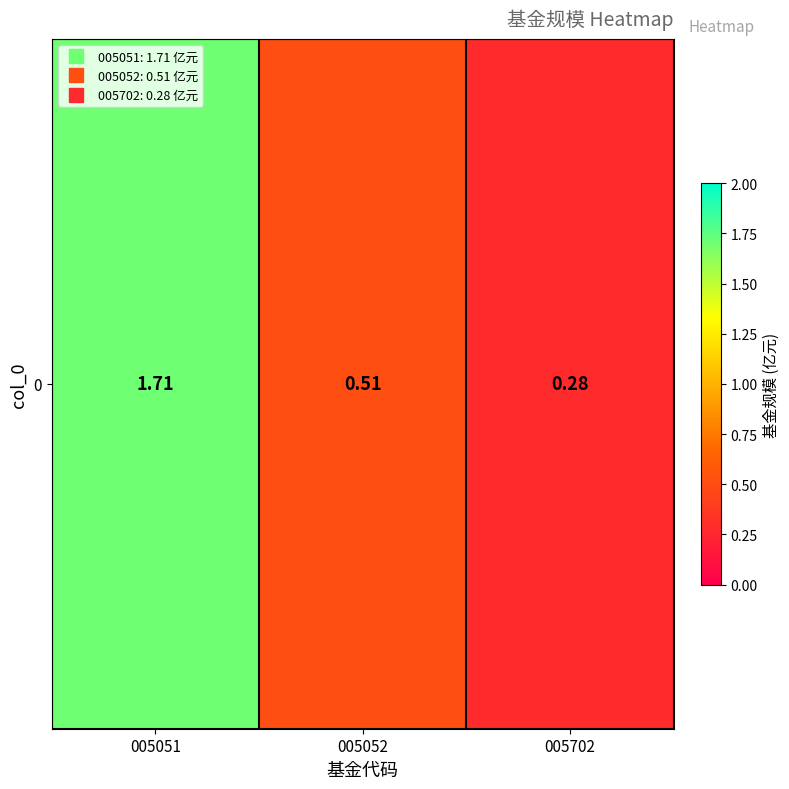

At which category does the chart reach its minimum across all series?

005702